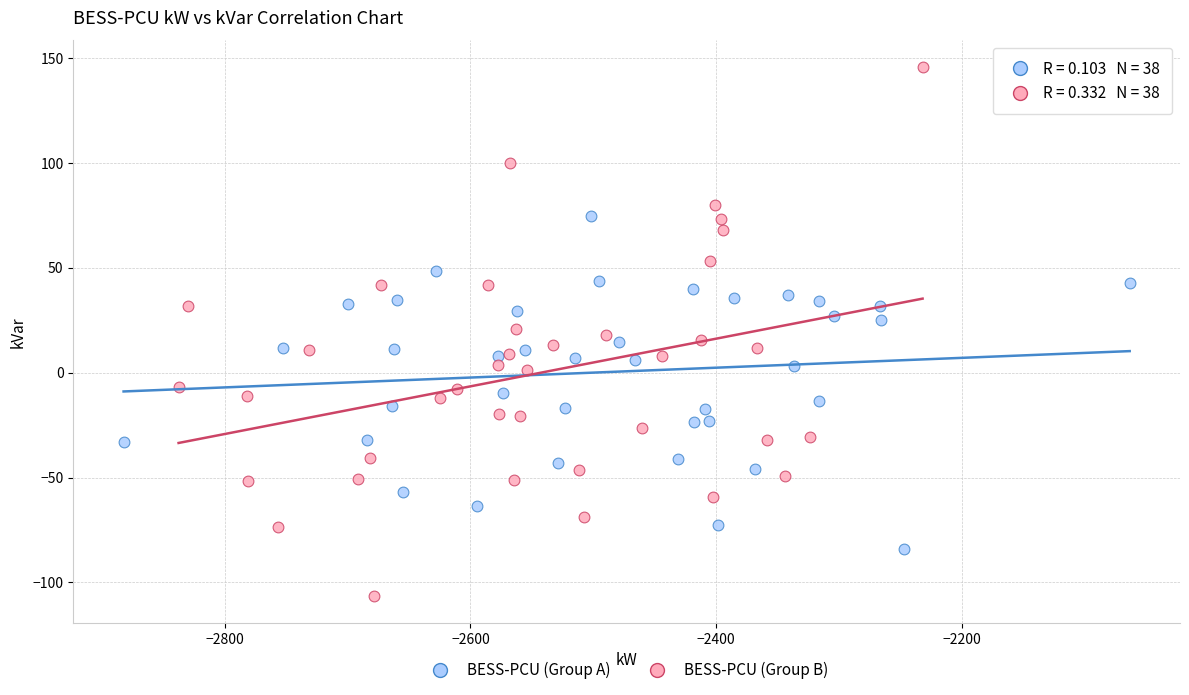

Which series reaches the maximum Y coordinate?

BESS-PCU (Group B)